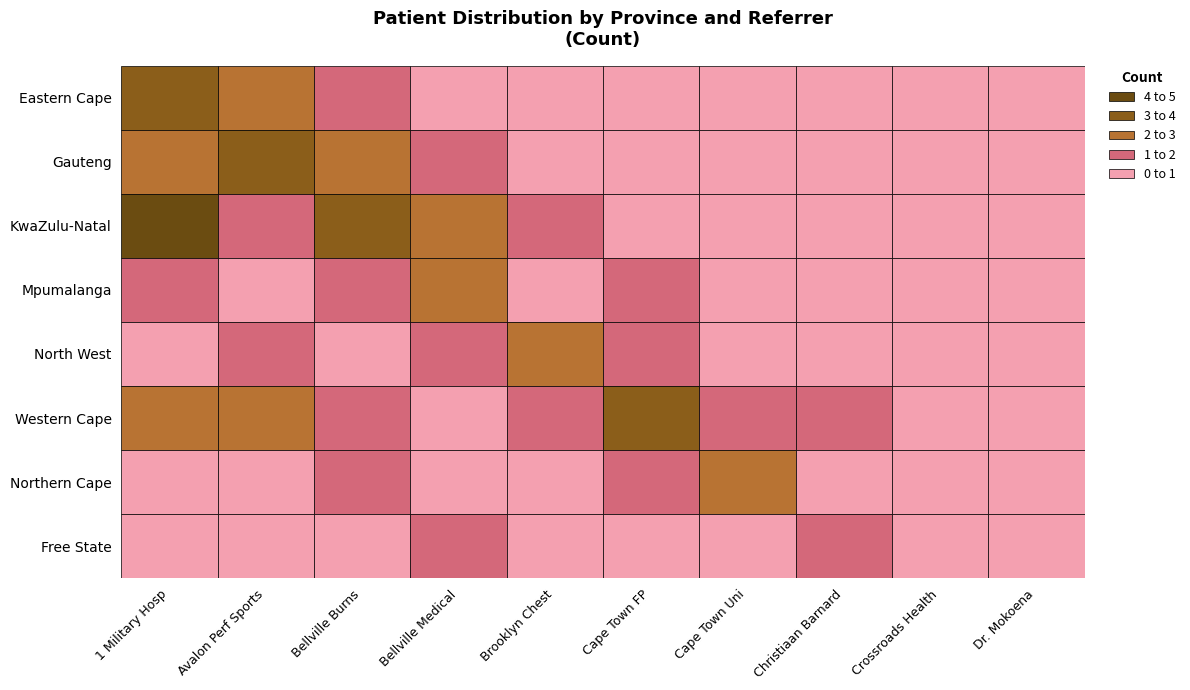

The Bellville Burns unit series shows 1 at 5. True or false?

True